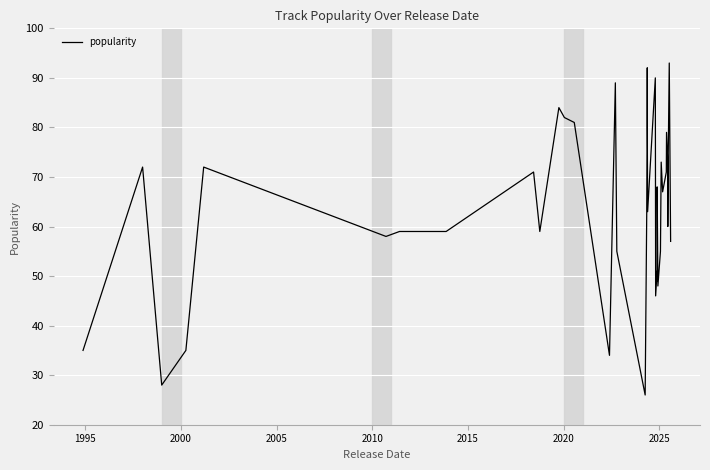

How many data points does each series have?

40